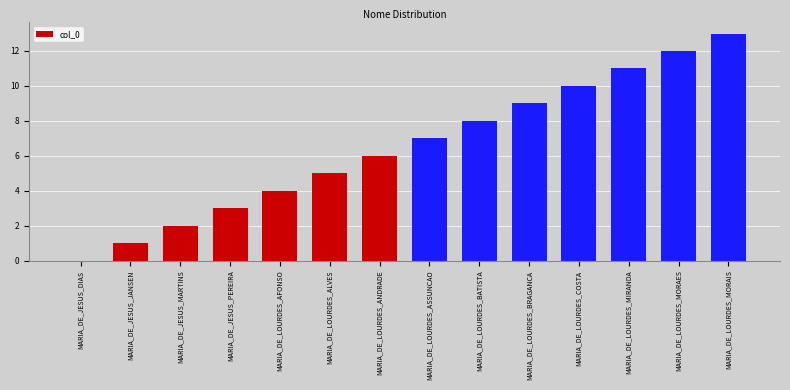

What is the change in value from MARIA_DE_JESUS_JANSEN to MARIA_DE_LOURDES_ANDRADE?

+5